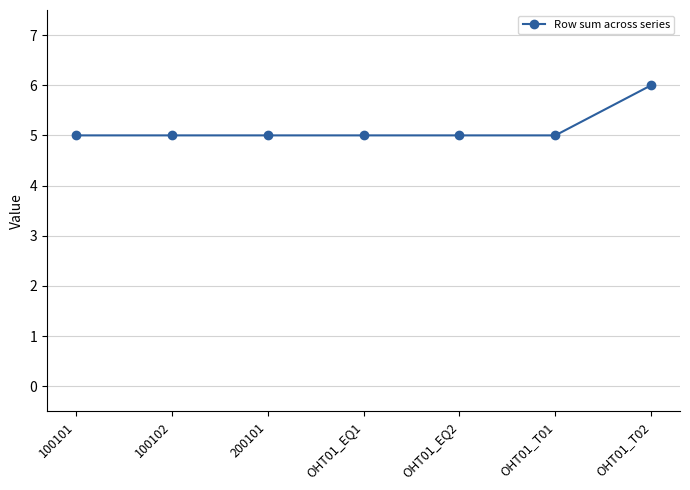

What is the label of the 2nd point from the right?

OHT01_T01